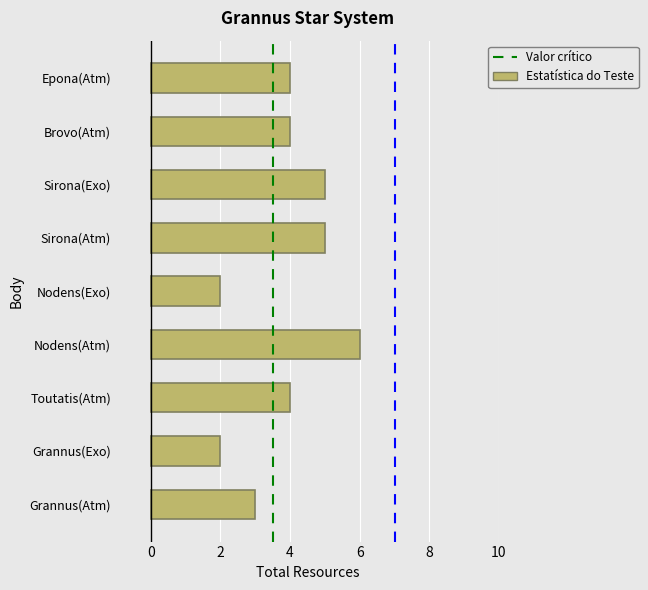

Reading bottom to top, transcribe all the data shown in this chart.

Grannus(Atm)=3	Grannus(Exo)=2	Toutatis(Atm)=4	Nodens(Atm)=6	Nodens(Exo)=2	Sirona(Atm)=5	Sirona(Exo)=5	Brovo(Atm)=4	Epona(Atm)=4